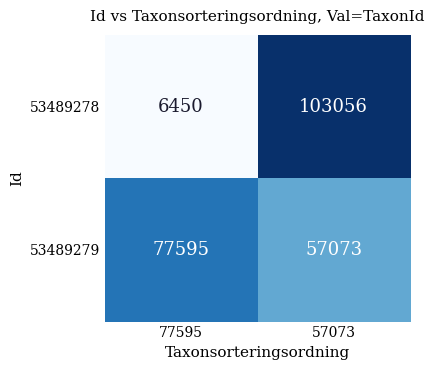

The value of 53489279 at 77595 is 77595. True or false?

True